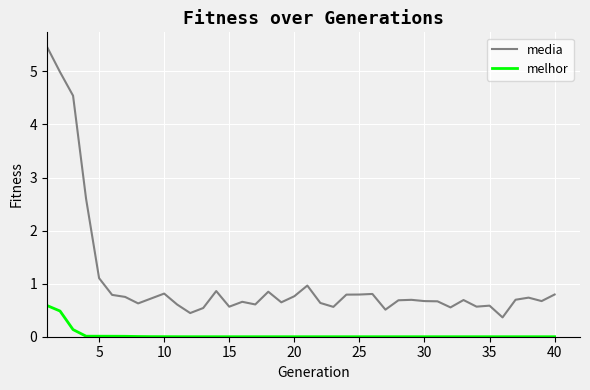

True or false: melhor and media cross at least once.

False